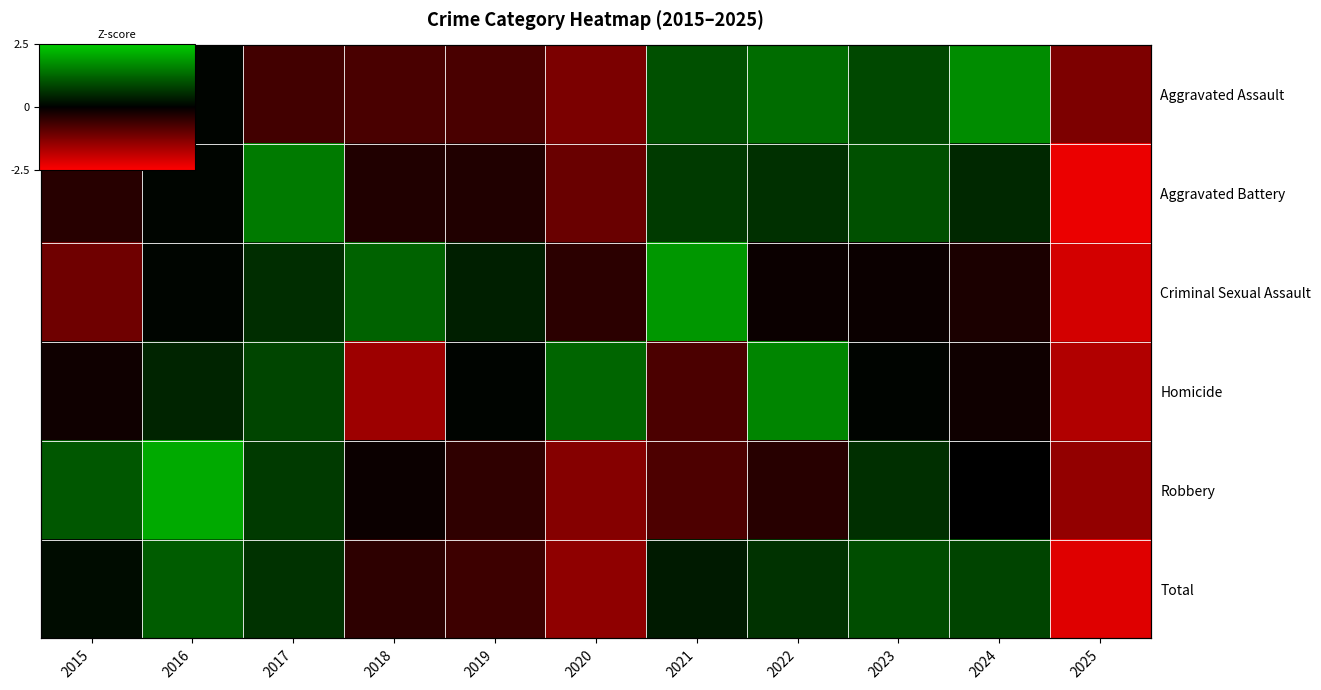

Is the value of Aggravated Battery at 2015 greater than the value of Aggravated Assault at 2021?

No